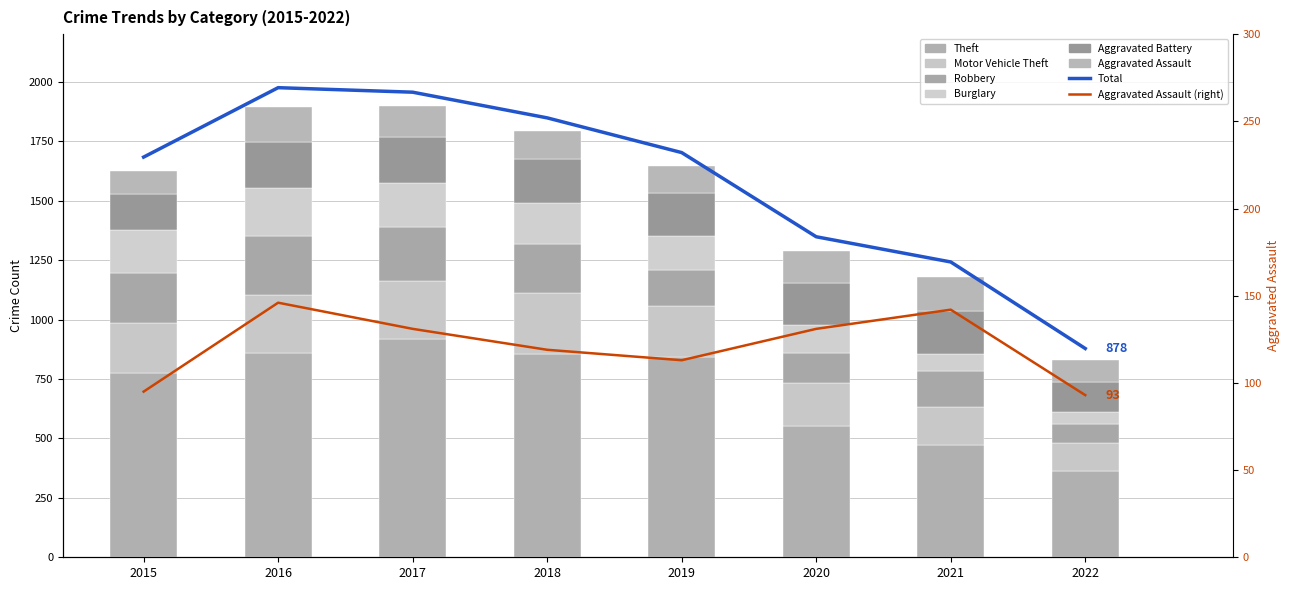

What is the maximum value for Burglary?

201